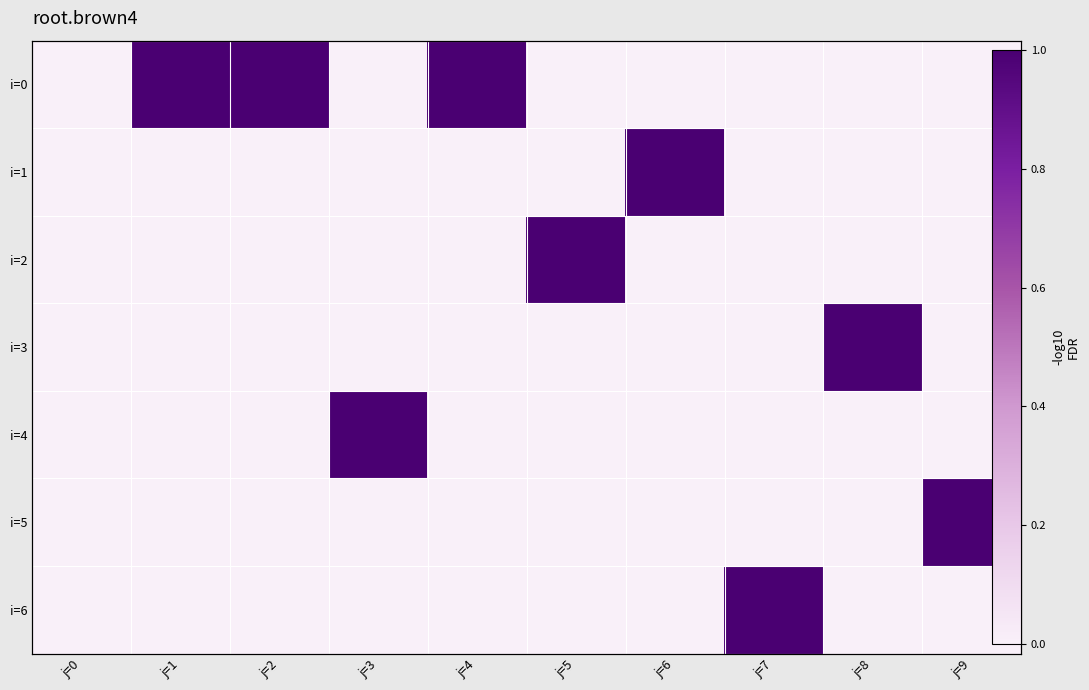

The i=3 series shows 0 at j=0. True or false?

False